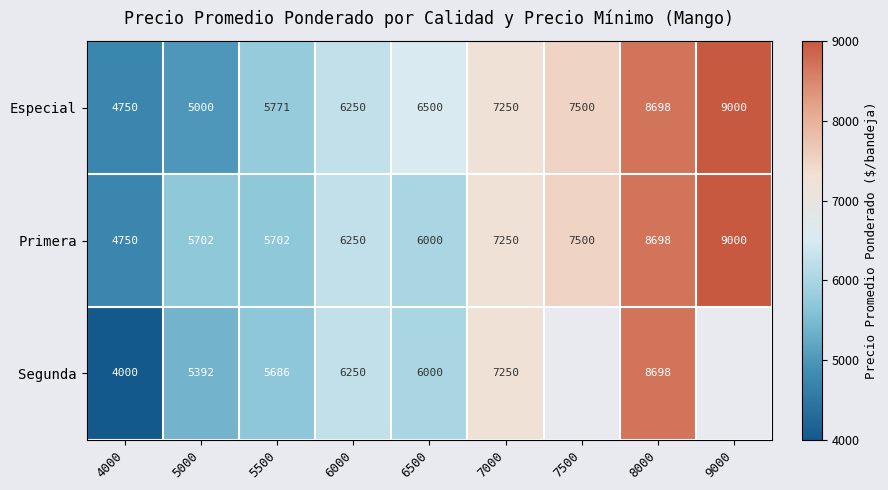

Is it true that Segunda equals 6000 at 6500?

True